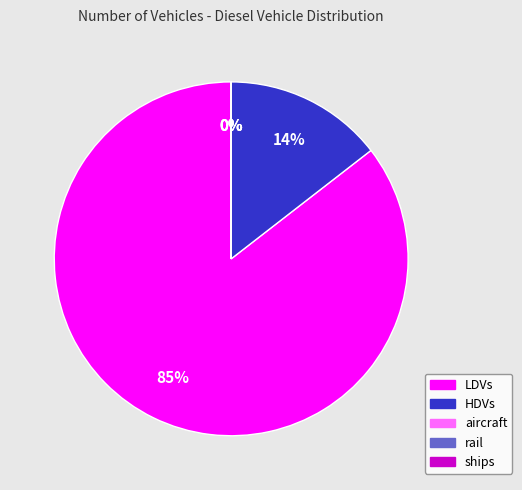

What percentage is the HDVs slice, to the nearest percent?

14%